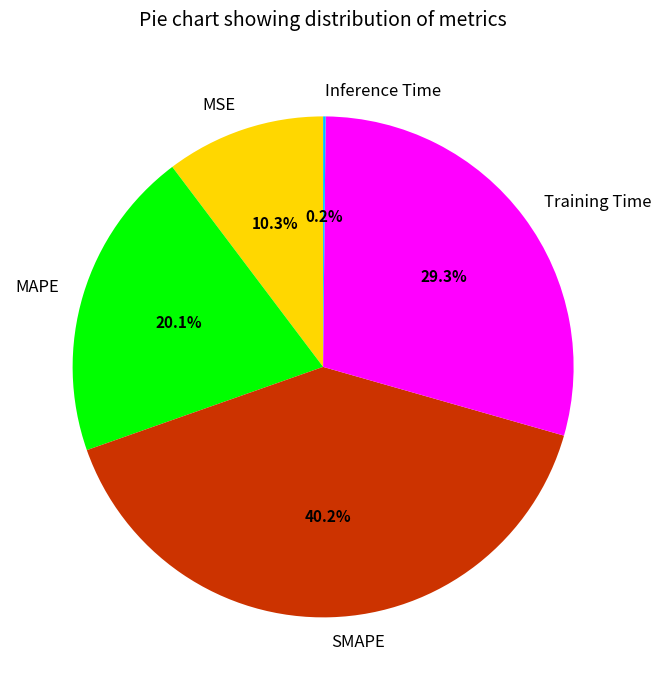

What portion of the pie excludes SMAPE?

59.8%